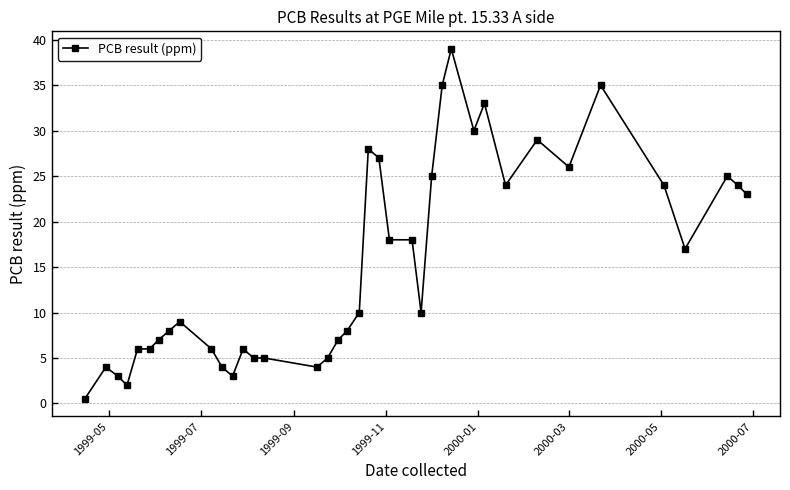

What is the value of the 4th point from the left?

2.0